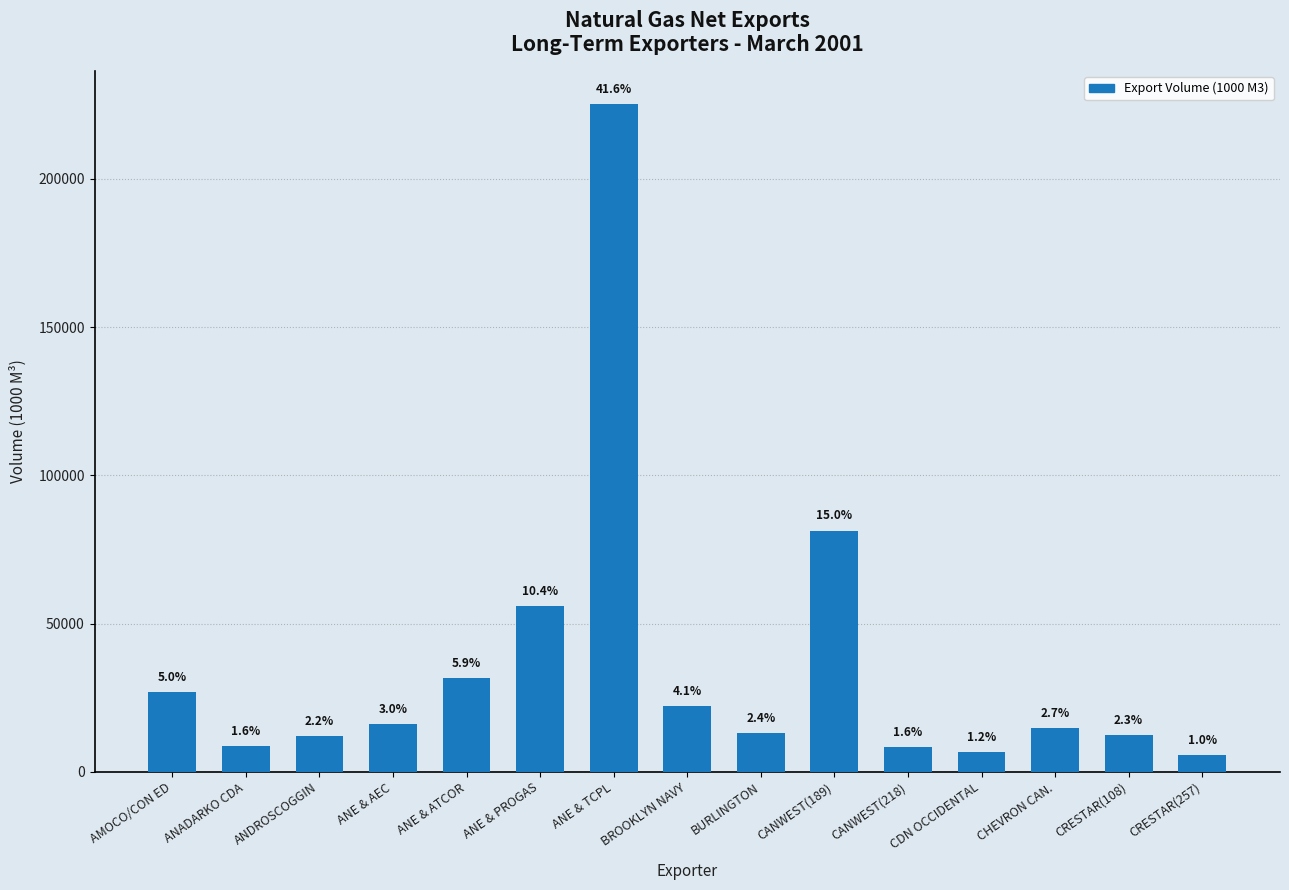

Which category has the highest value across all series?

ANE & TCPL